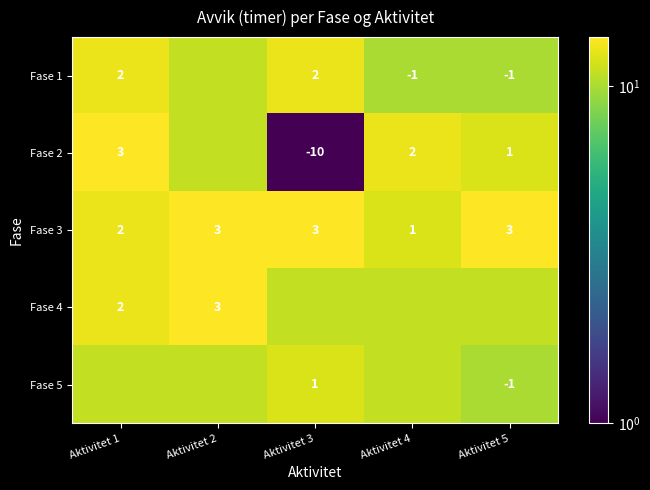

The value of Fase 3 at Aktivitet 4 is 19. True or false?

False